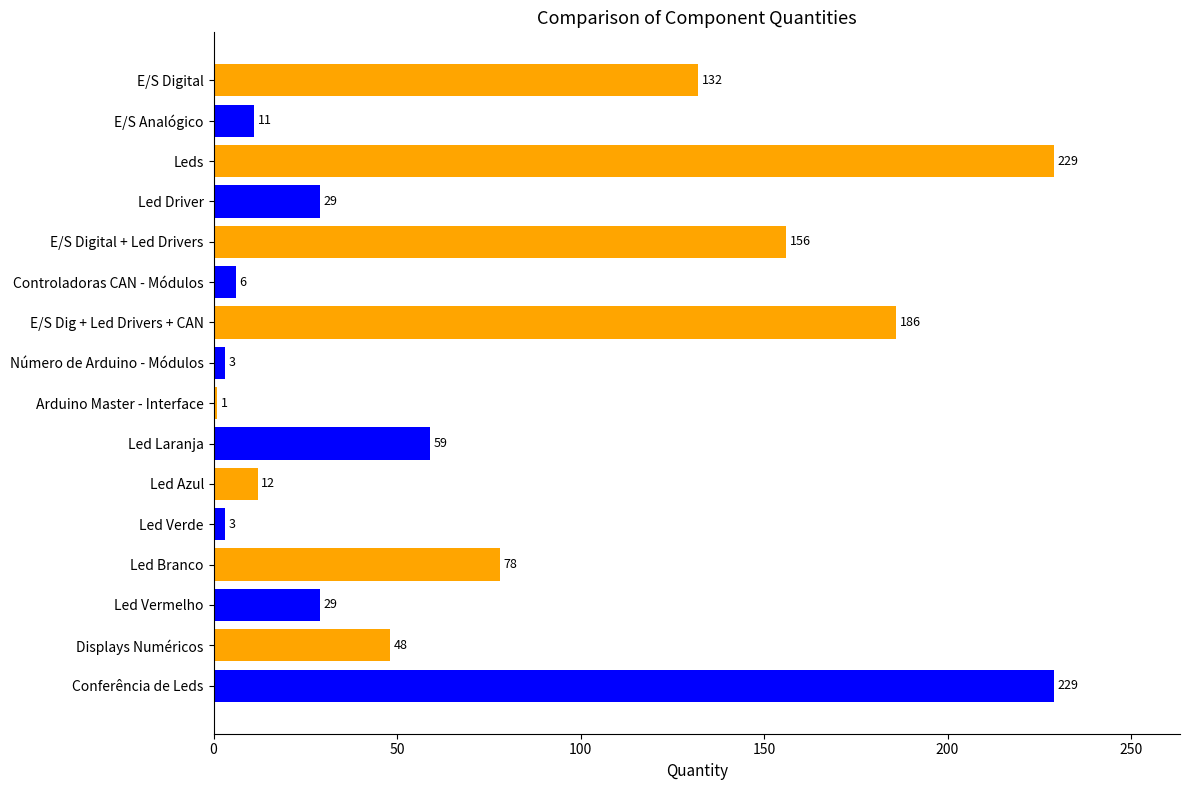

Is it true that the value at Led Driver is 44?

False